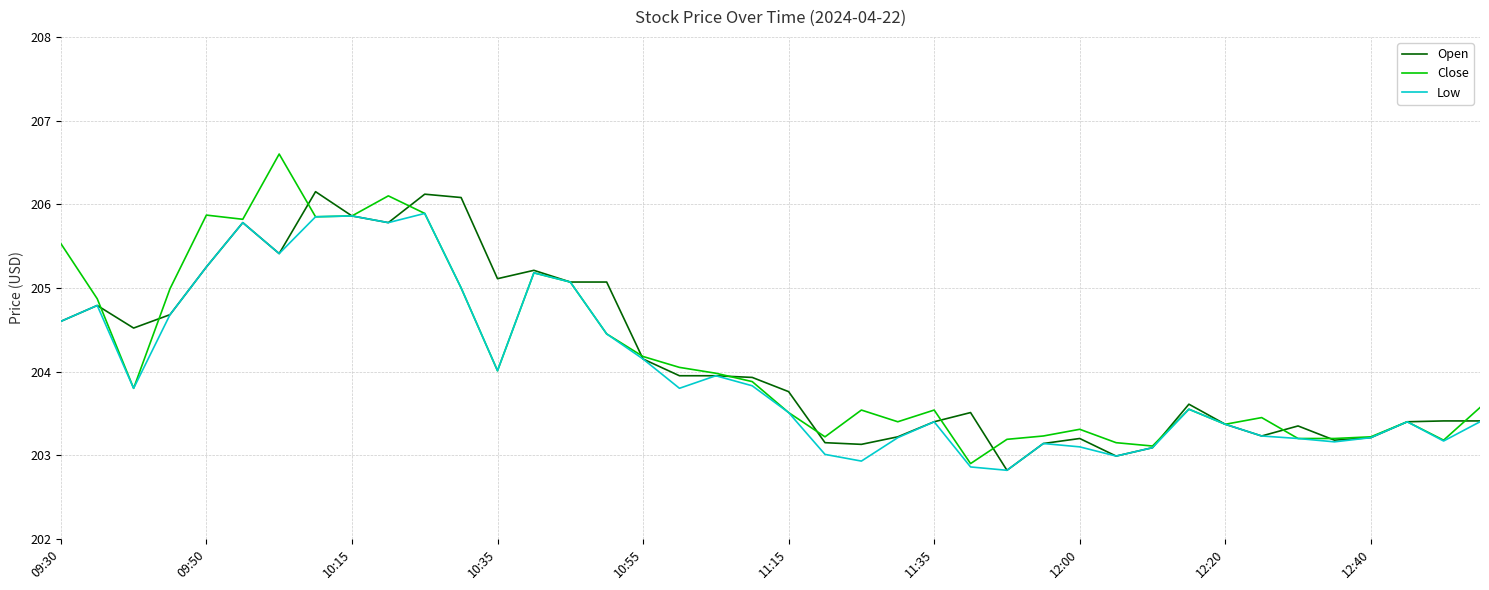

What is the minimum value shown in the chart?

202.8